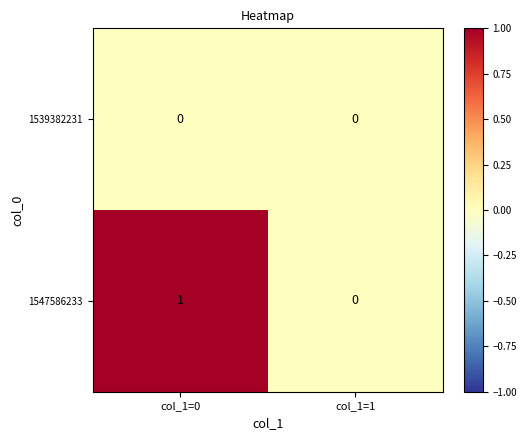

Rank the series by their maximum value, from lowest to highest.

1539382231, 1547586233